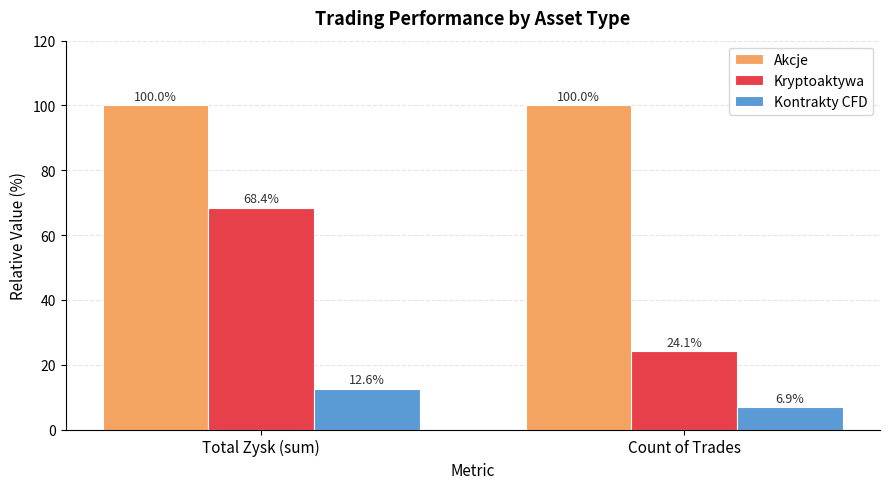

What position from the left is Total Zysk (sum)?

1